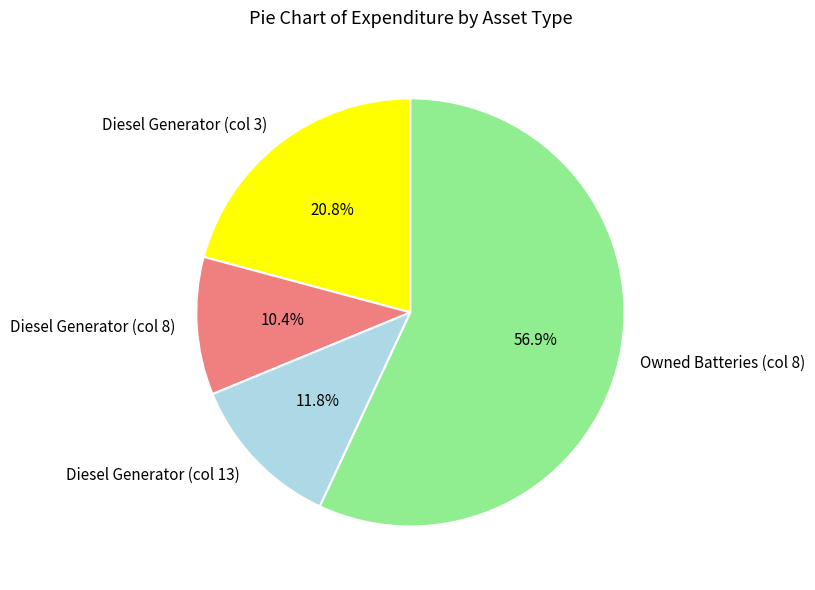

Between Diesel Generator (col 3) and Owned Batteries (col 8), which is larger?

Owned Batteries (col 8)